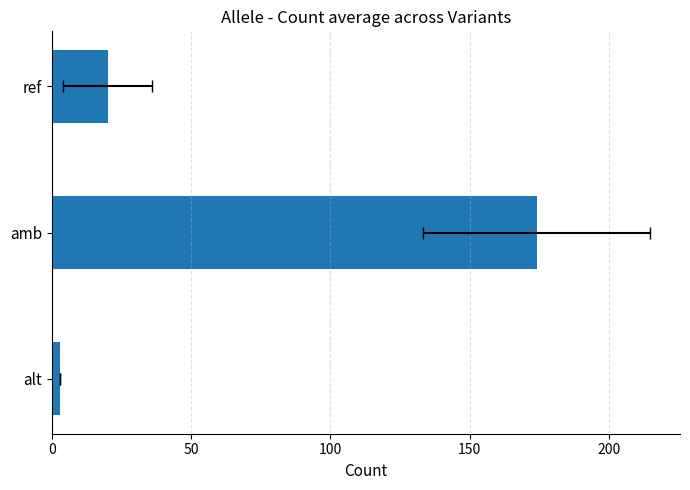

Are the bars grouped side by side (vs. stacked)?

No